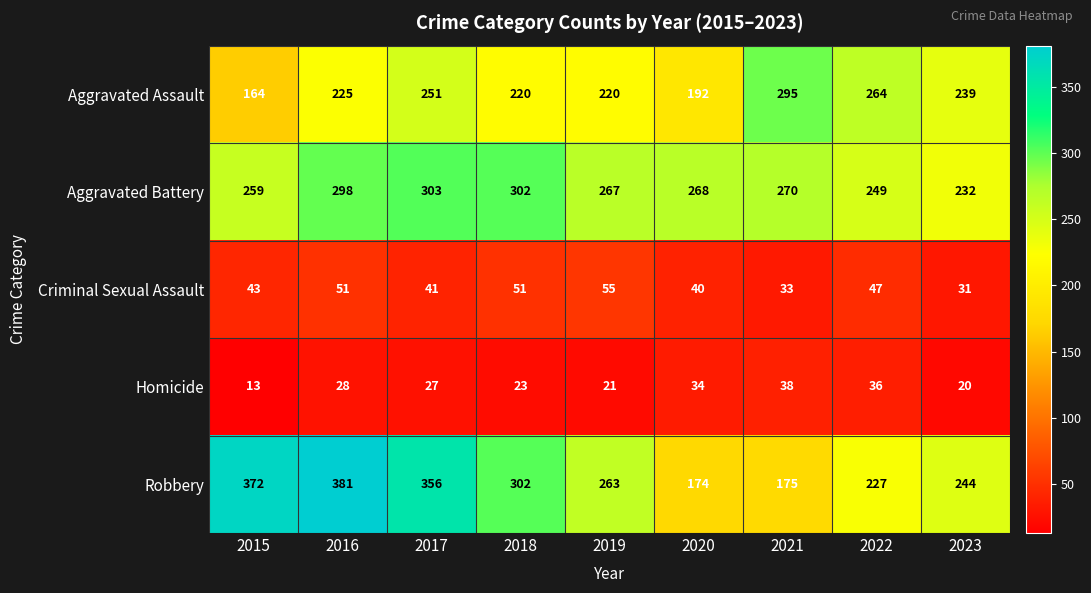

Rank the series at 2023 from highest to lowest value.

Robbery, Aggravated Assault, Aggravated Battery, Criminal Sexual Assault, Homicide